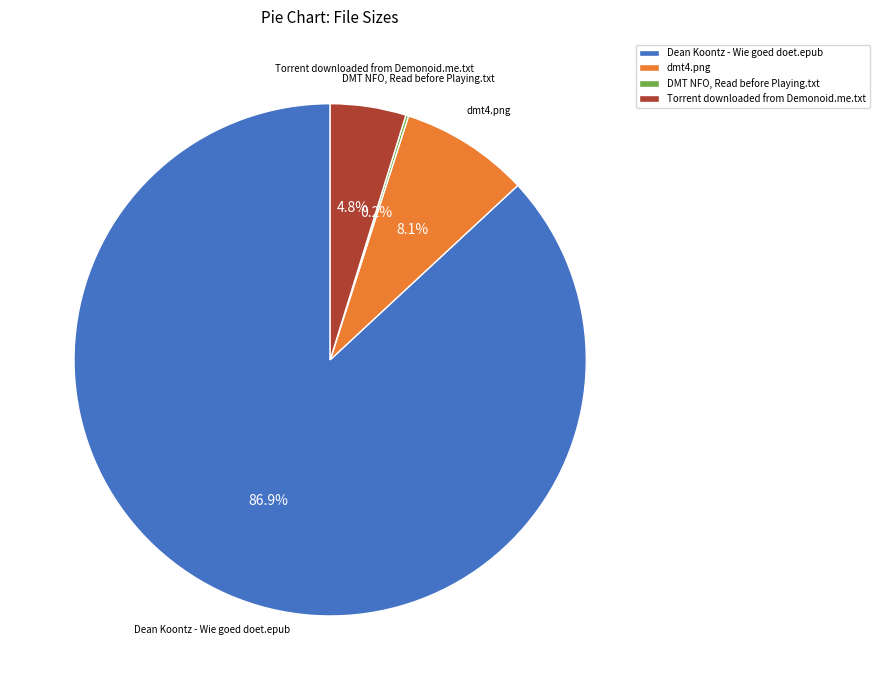

What portion of the pie excludes Torrent downloaded from Demonoid.me.txt?

95.2%